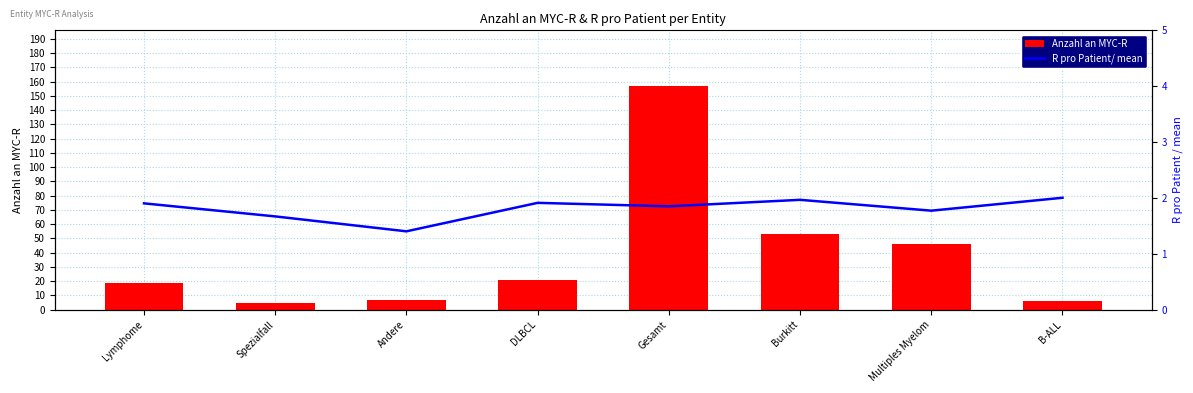

What is the minimum value for Anzahl an MYC-R?

5